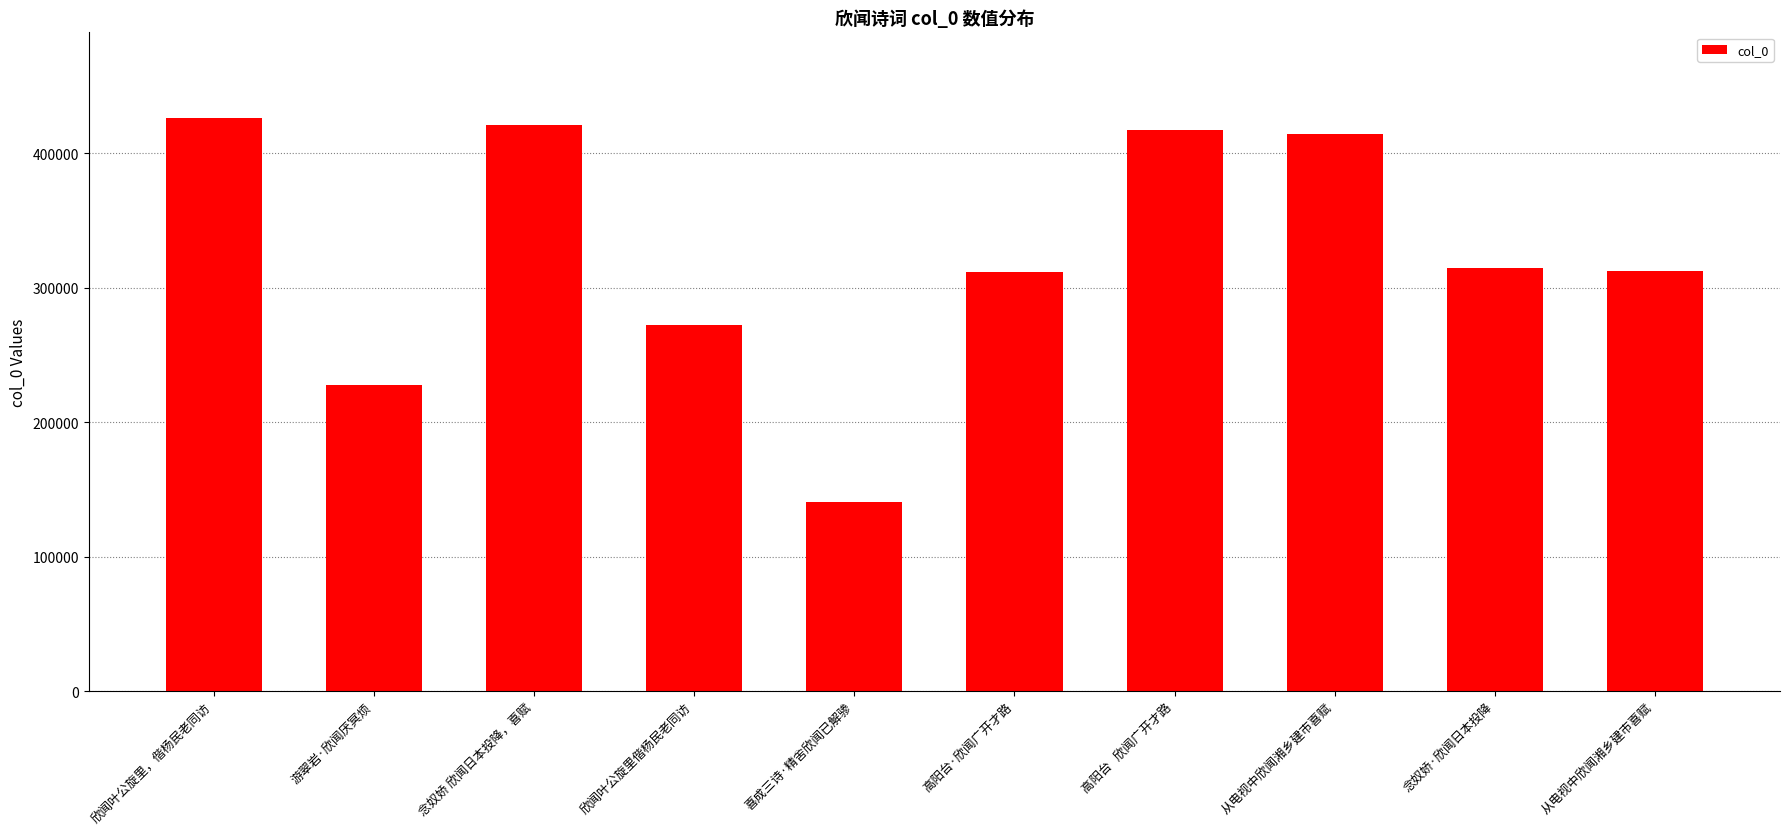

What is the change in value from 欣闻叶公旋里偕杨民老同访 to 高阳台·欣闻广开才路?

+39663